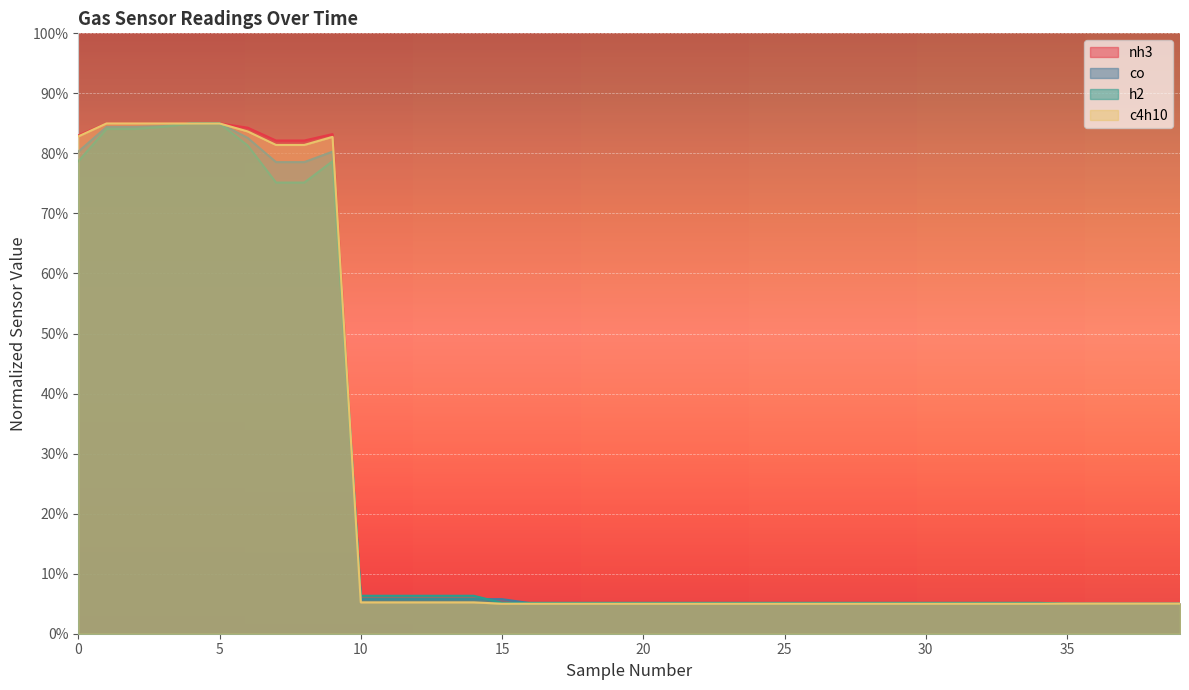

At which label is co closest to 0?

35